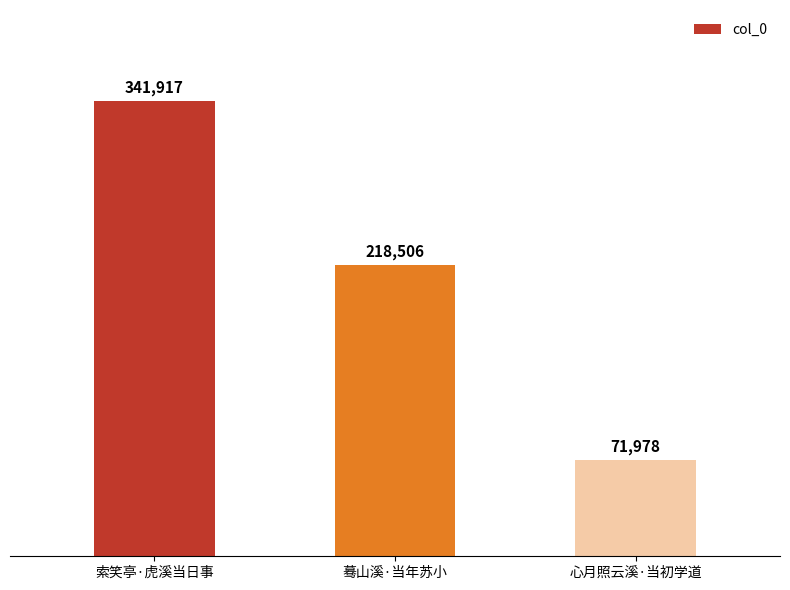

What is the difference between the maximum and minimum values?

269939